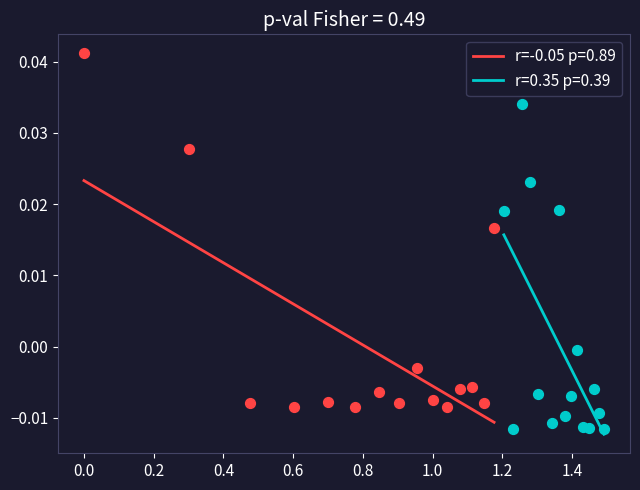

Which series reaches the maximum Y coordinate?

r=-0.05 p=0.89